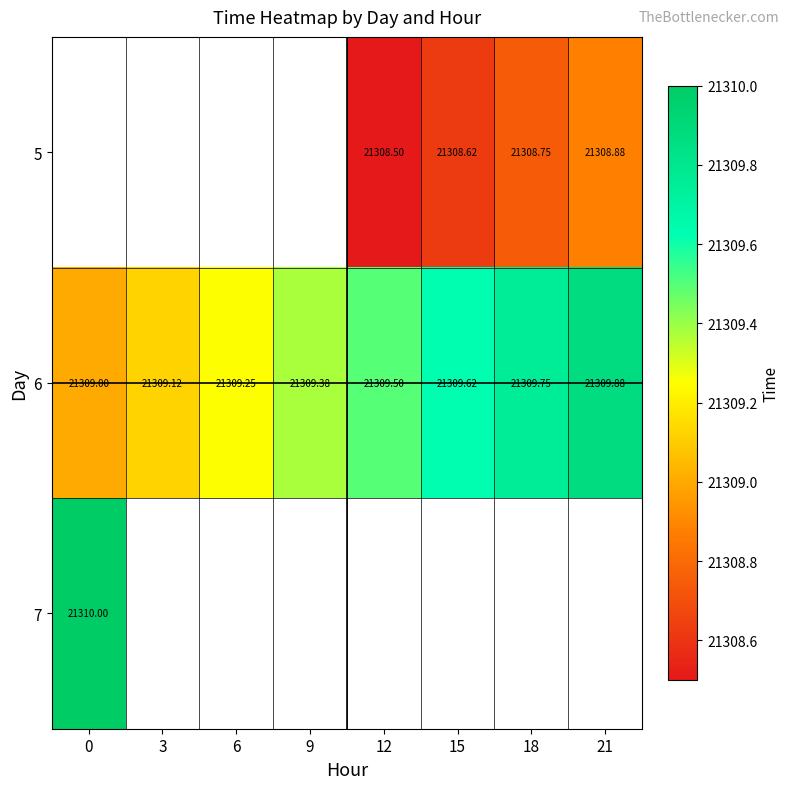

Is it true that 6 equals 21309.9 at 21?

True